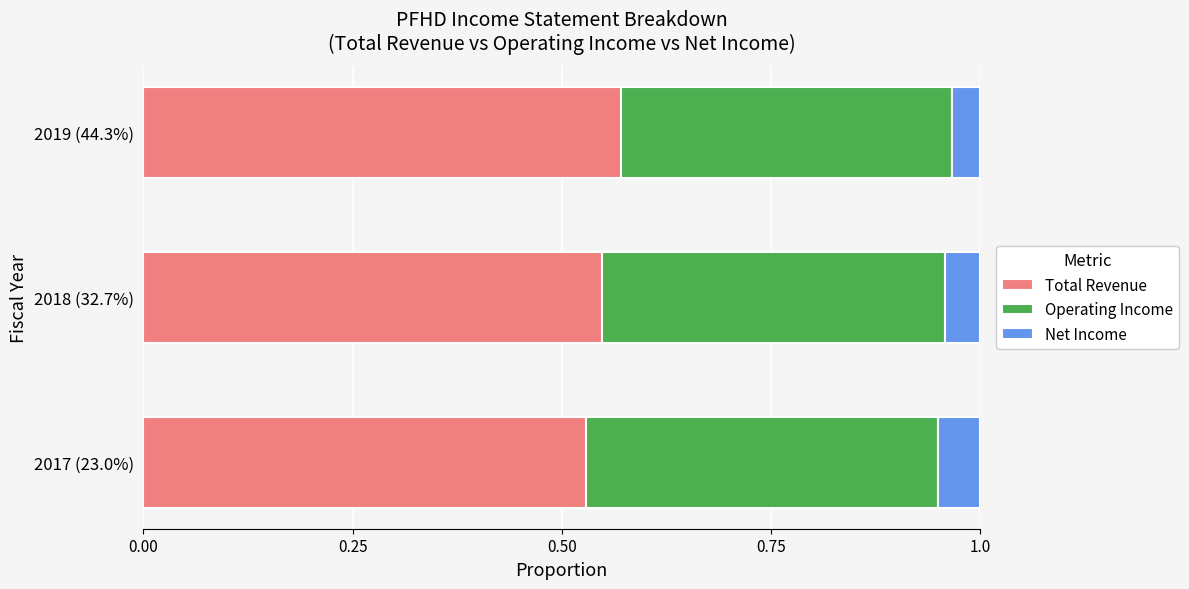

At which label does Total Revenue reach its peak?

2019 (44.3%)